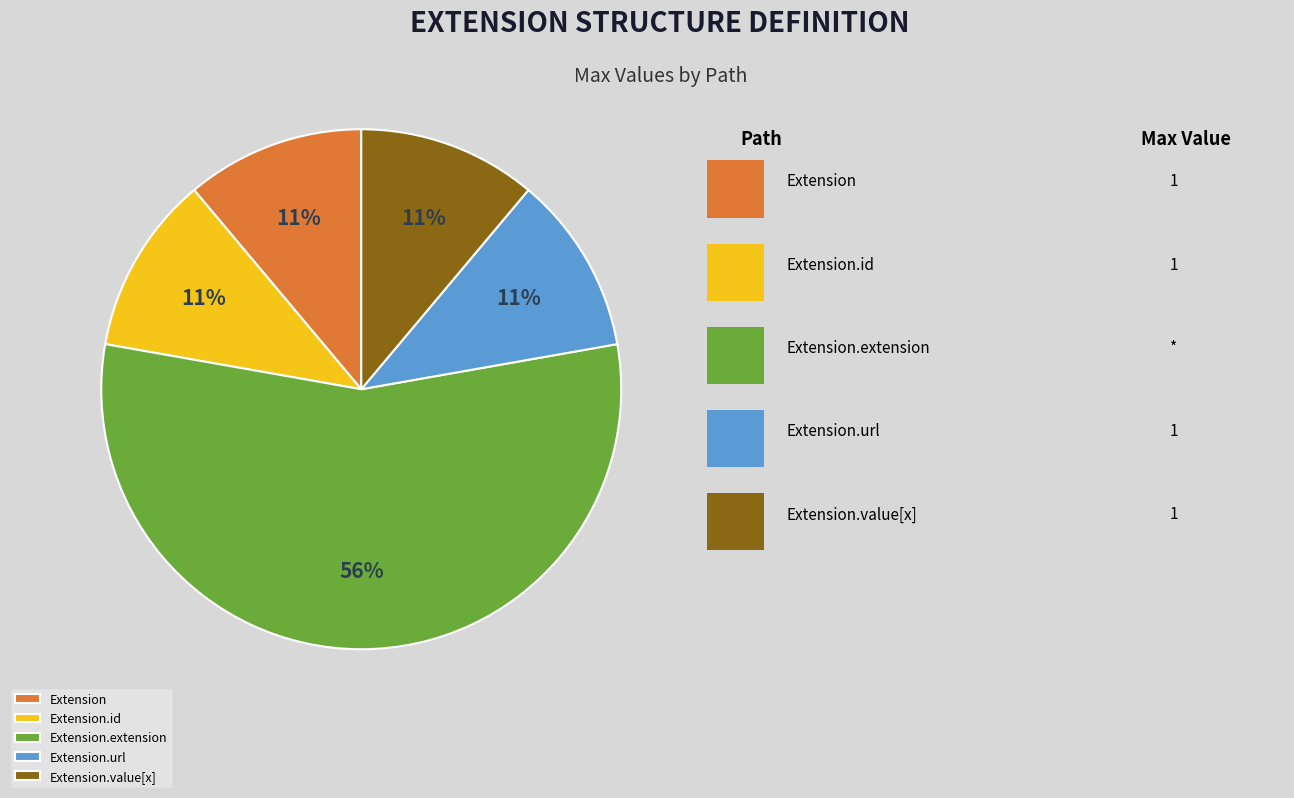

Which slice represents more than half of the pie?

Extension.extension